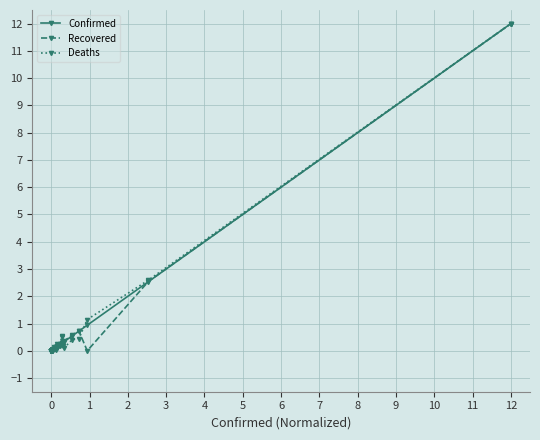

What is the greatest value displayed?

12.0